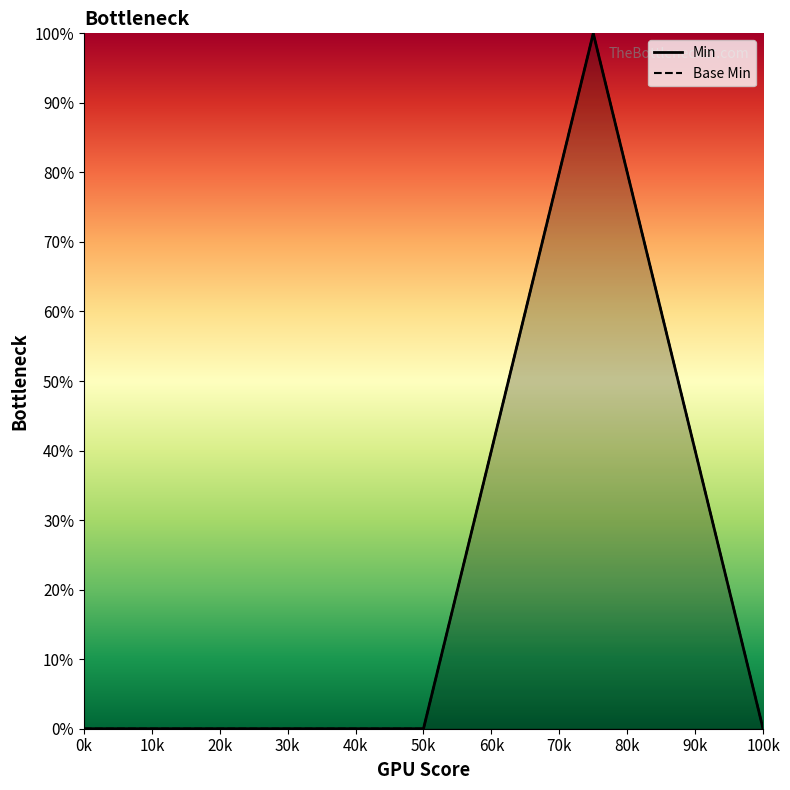

Is it true that Base Min equals -38 at 50k?

False